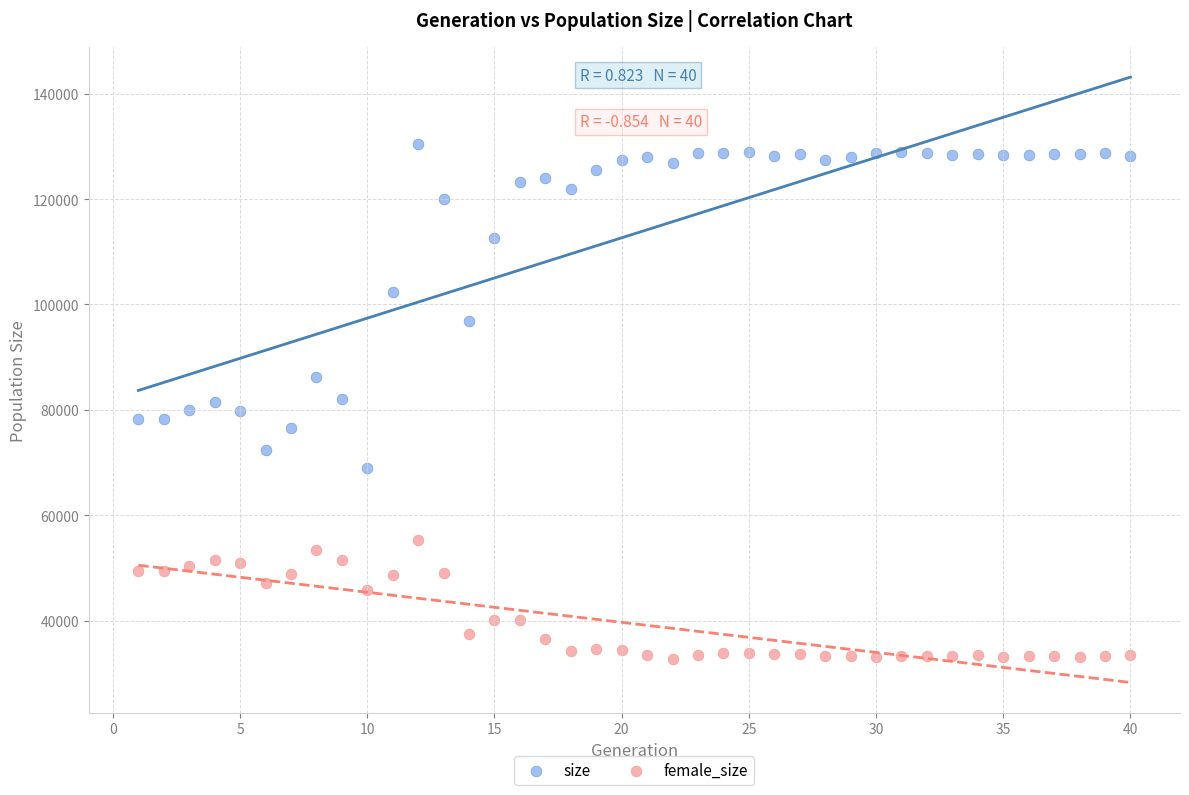

In the female_size series, what Y value is closest to 44055?

45772